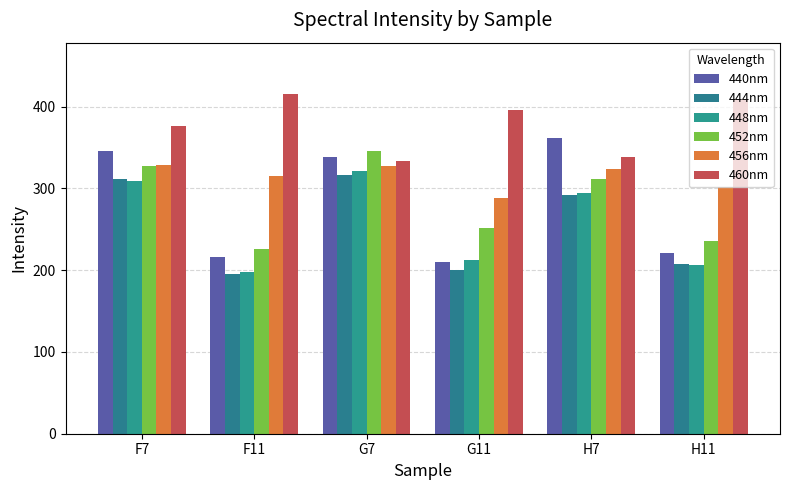

What is the sum of all 444nm values?

1524